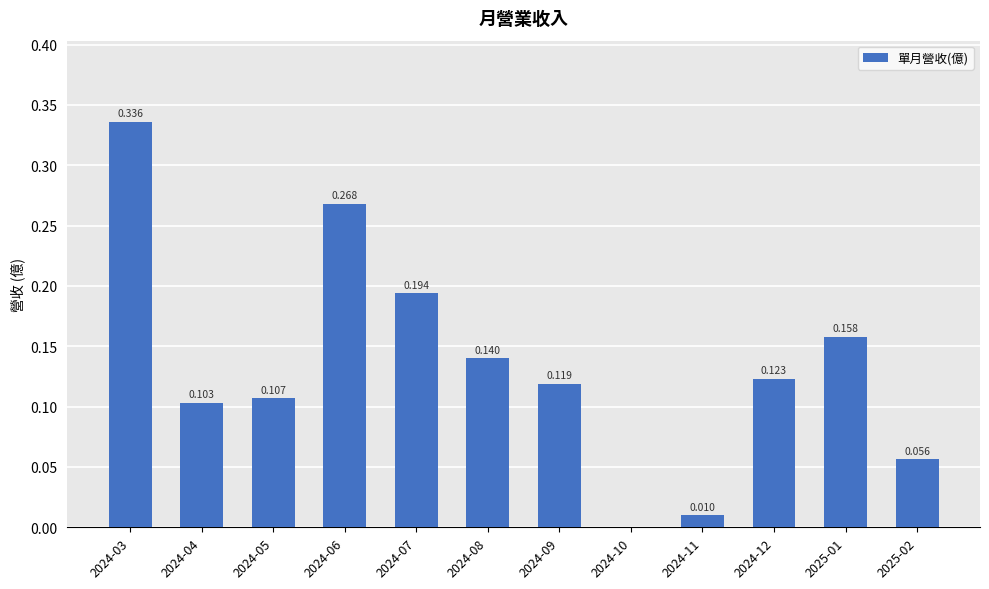

Between 2024-08 and 2024-04, which is larger?

2024-08